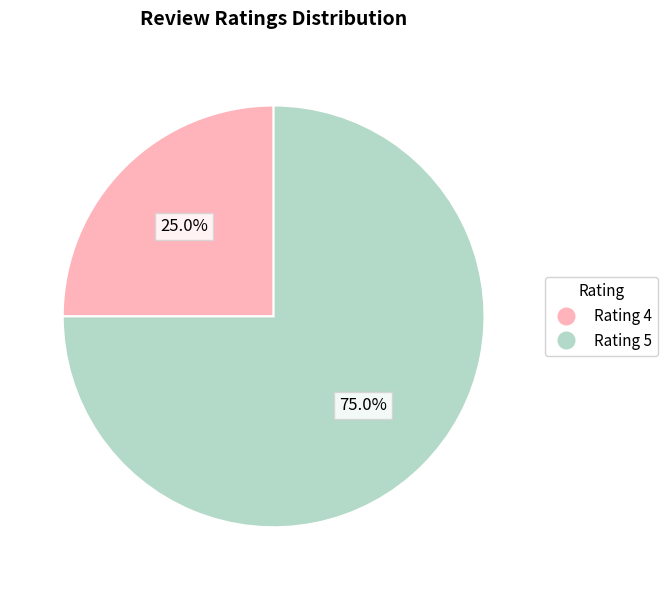

Is there any slice that represents more than half of the pie?

Yes